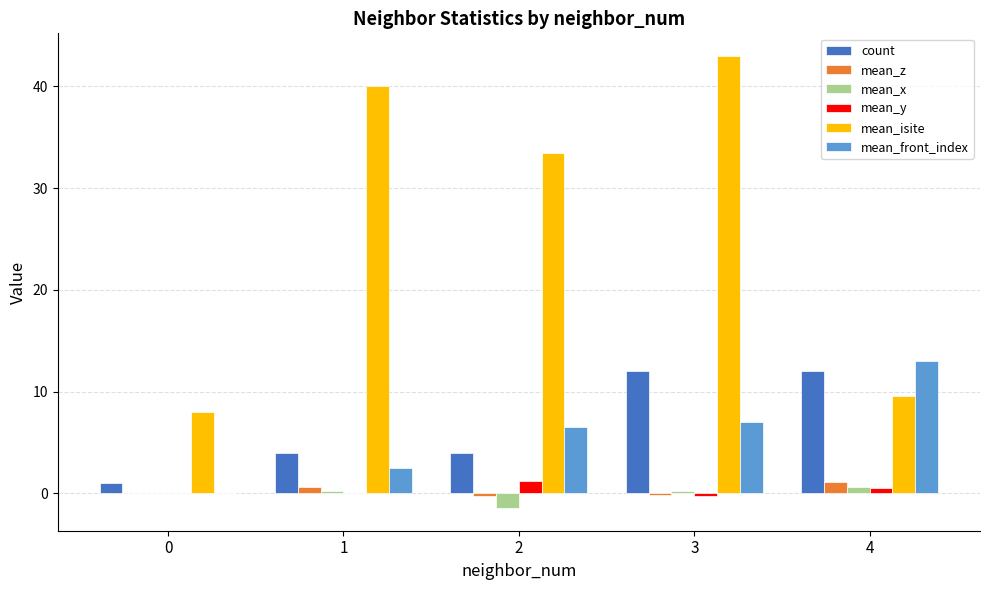

What is the sum of all count values?

33.0